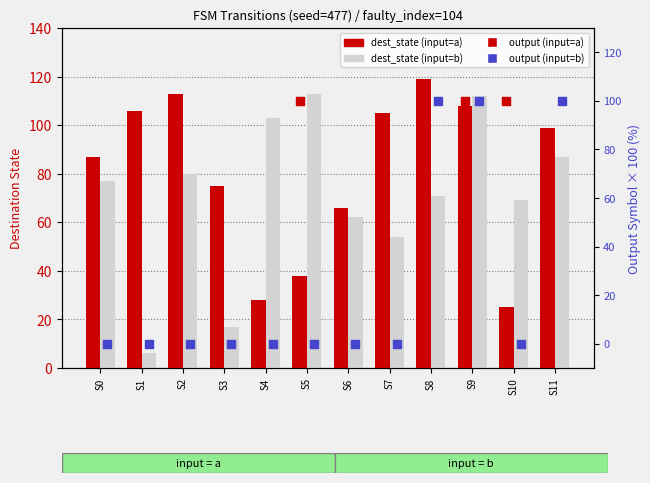

At how many categories does at least one series exceed 23?

12